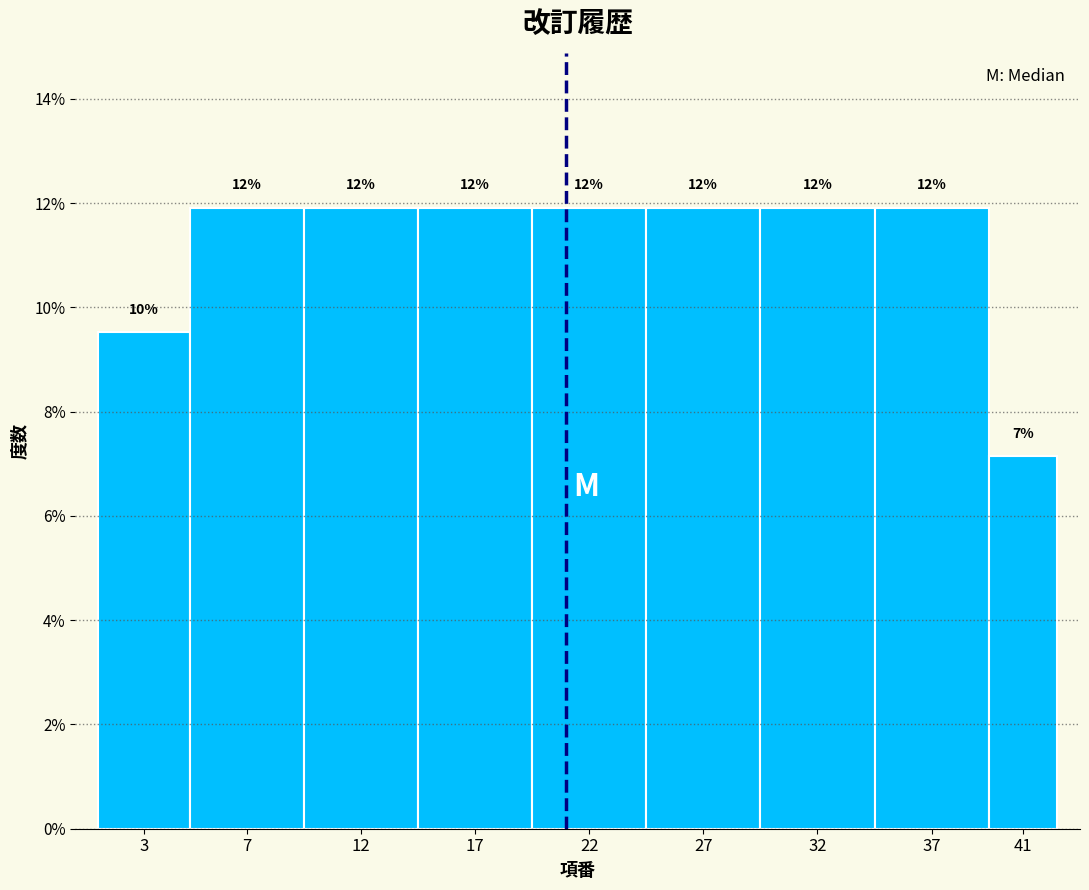

Are the bars horizontal?

No